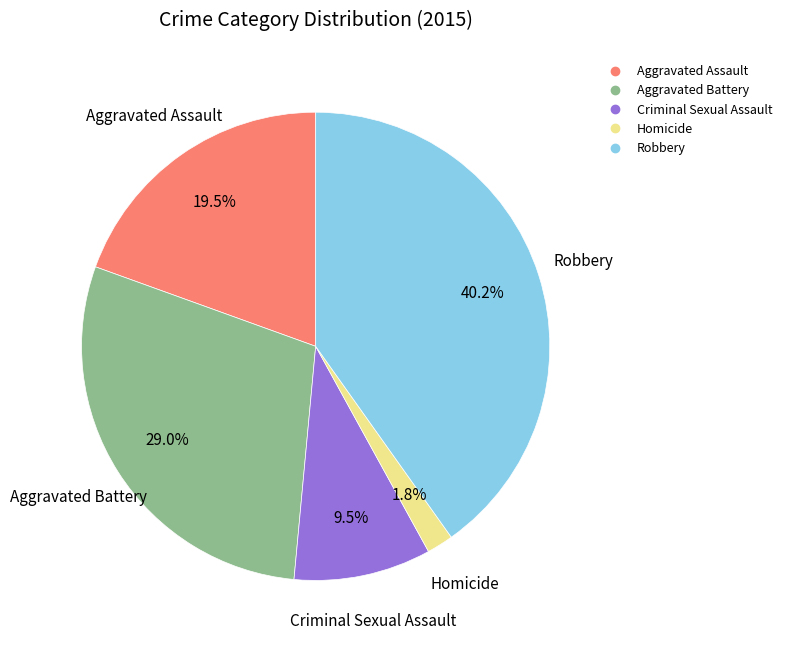

Is there a majority slice in this chart?

No